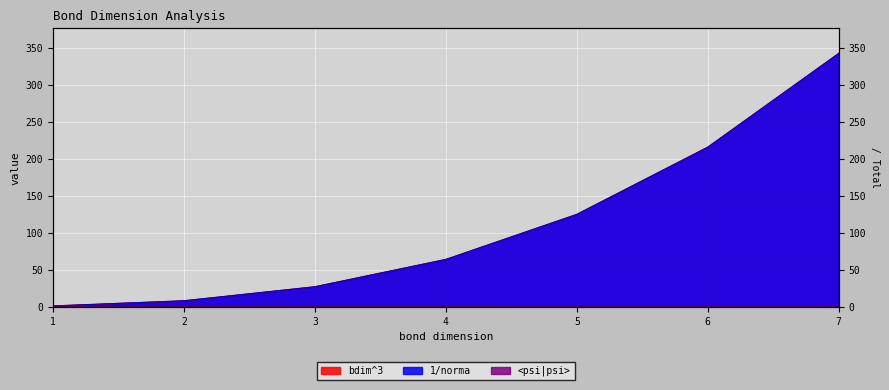

What is the highest value of the bdim^3 series?

343.0